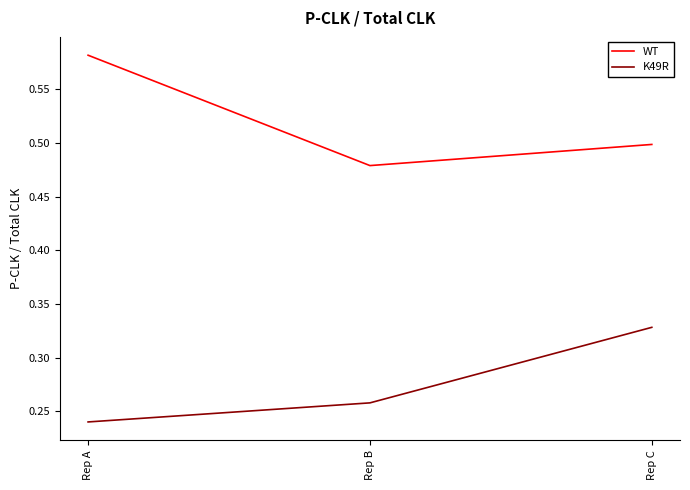

What is the difference between the maximum and second lowest values in the WT series?

0.1